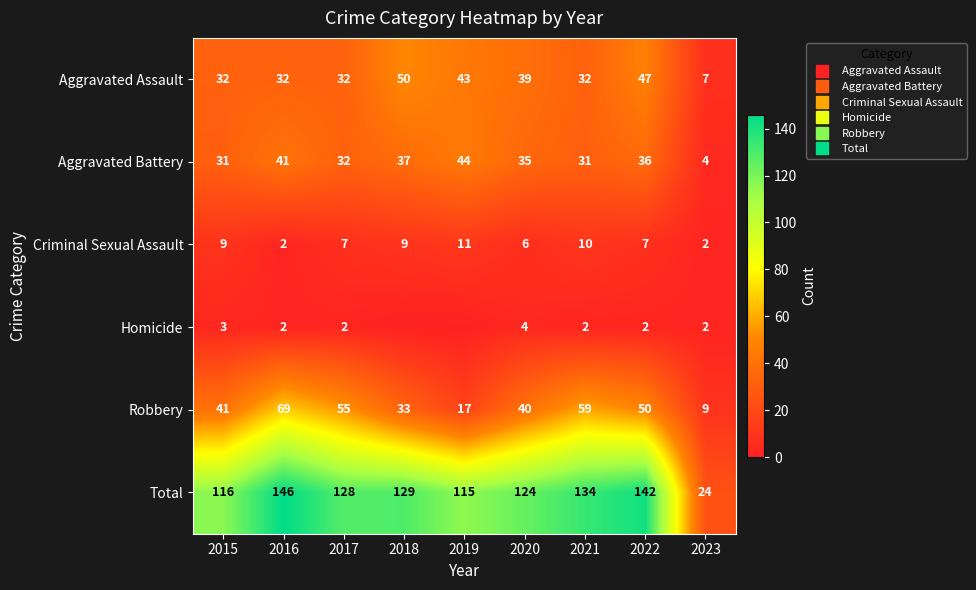

At which label does Total first exceed 128?

2016